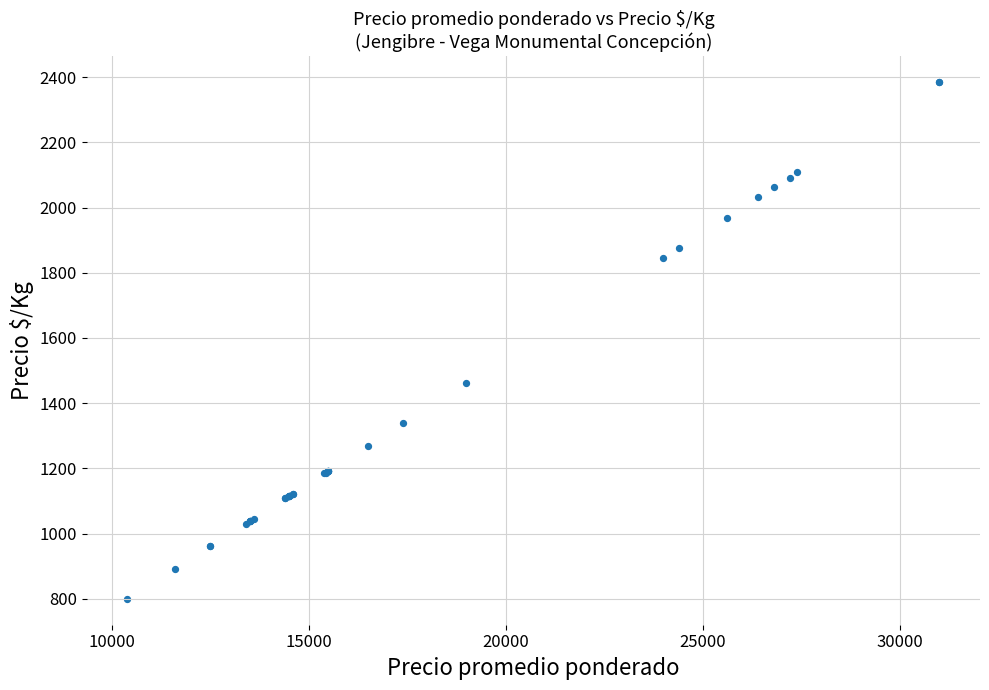

What Y value in the scatter plot is closest to 1592?

1462